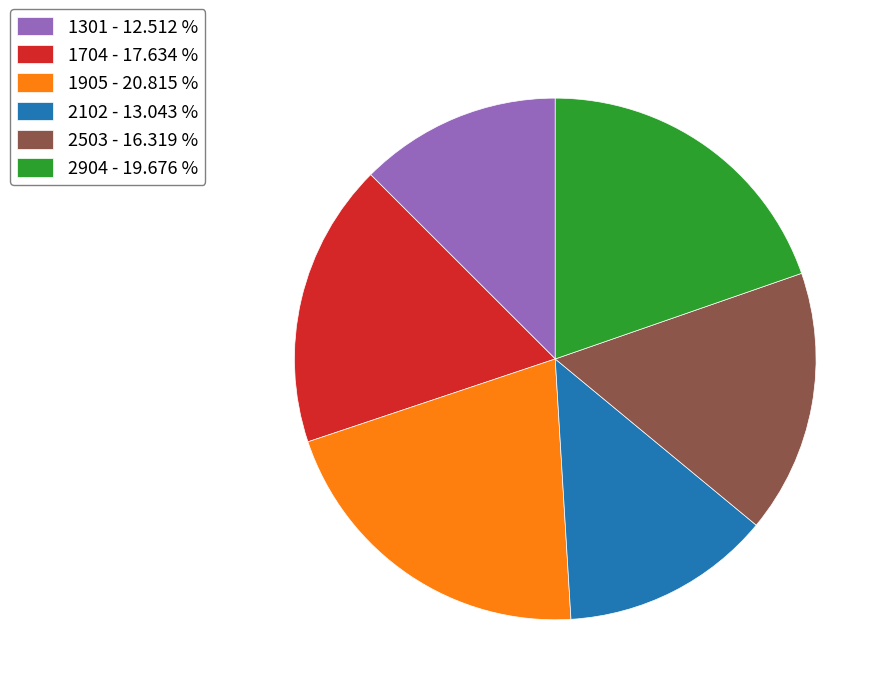

True or false: 1704 accounts for 9% of the total.

False